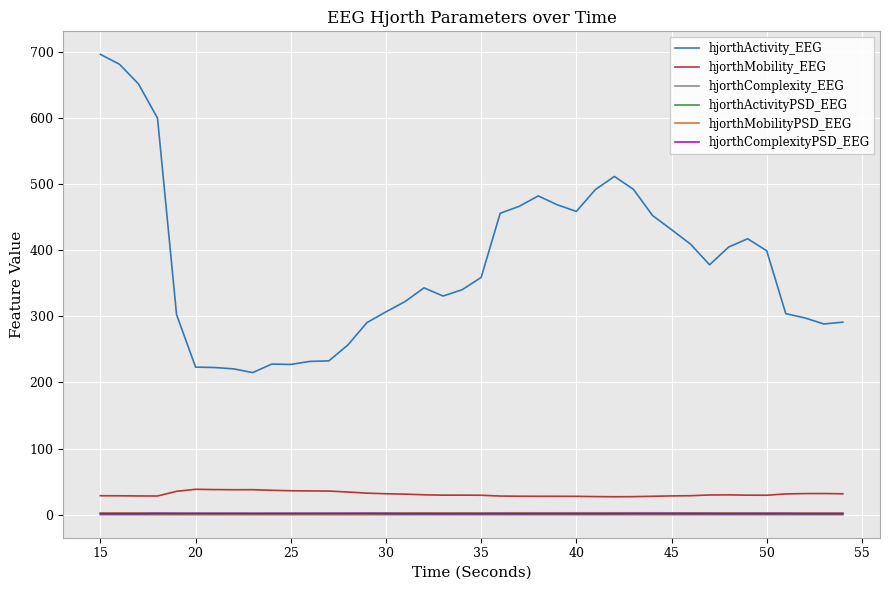

True or false: hjorthComplexityPSD_EEG and hjorthActivityPSD_EEG cross at least once.

False